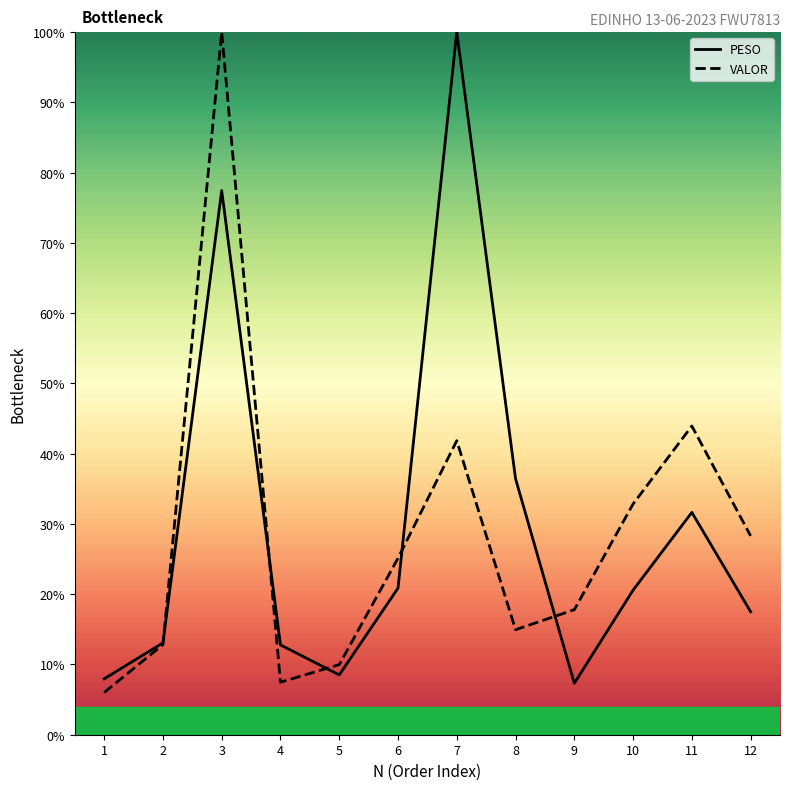

How many times do PESO and VALOR cross each other?

5